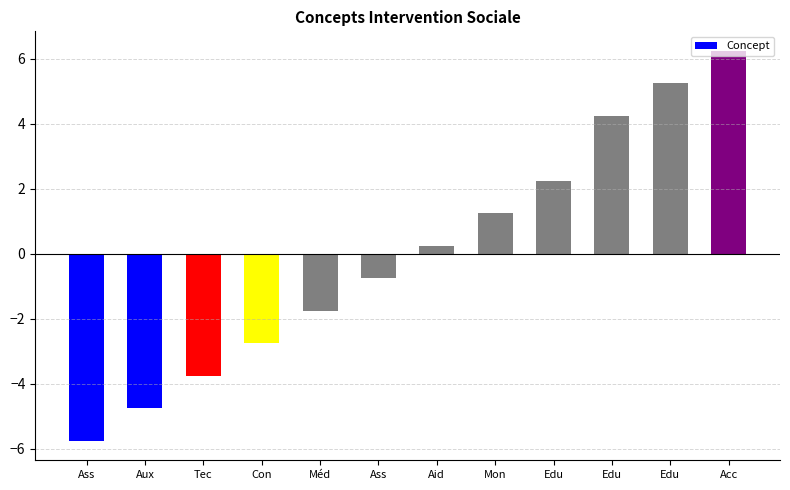

How many bars are there in total?

12